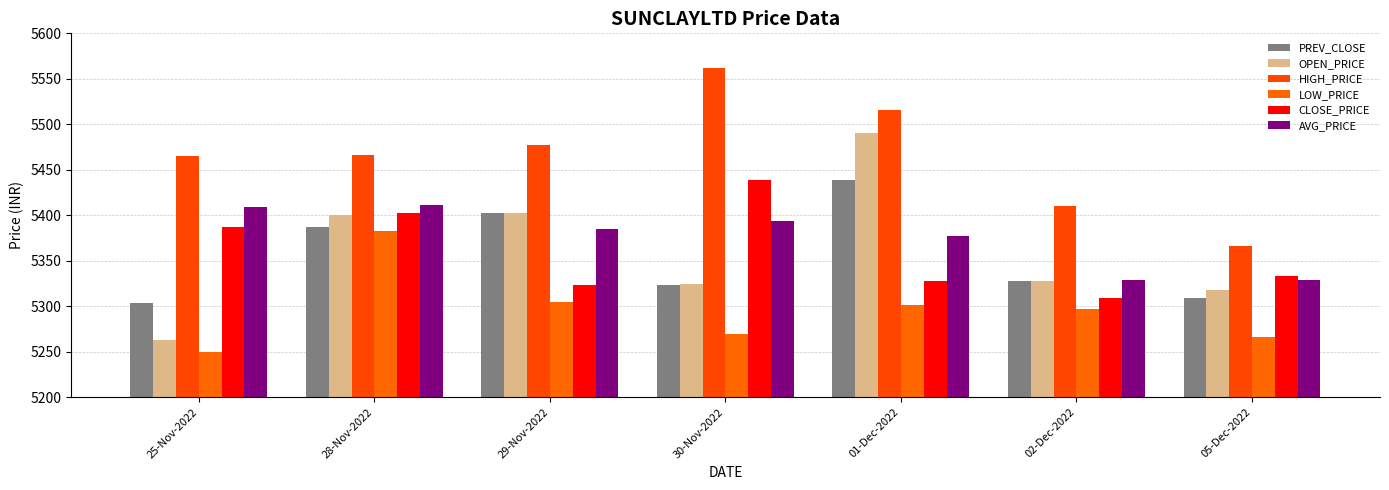

At 05-Dec-2022, list the series in order from largest to smallest.

HIGH_PRICE, CLOSE_PRICE, AVG_PRICE, OPEN_PRICE, PREV_CLOSE, LOW_PRICE